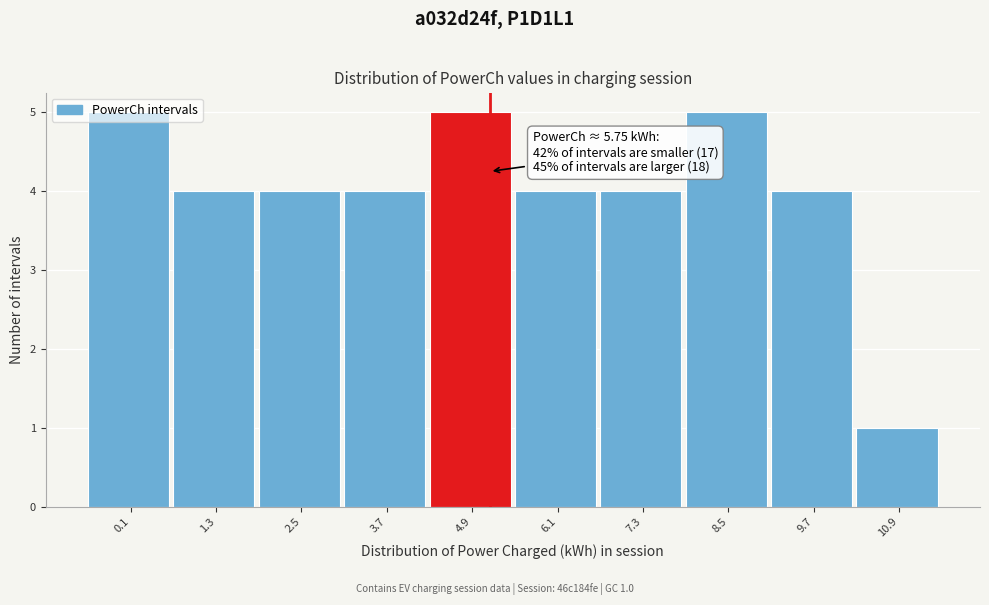

Is it true that the value at 7.3 is 4?

True